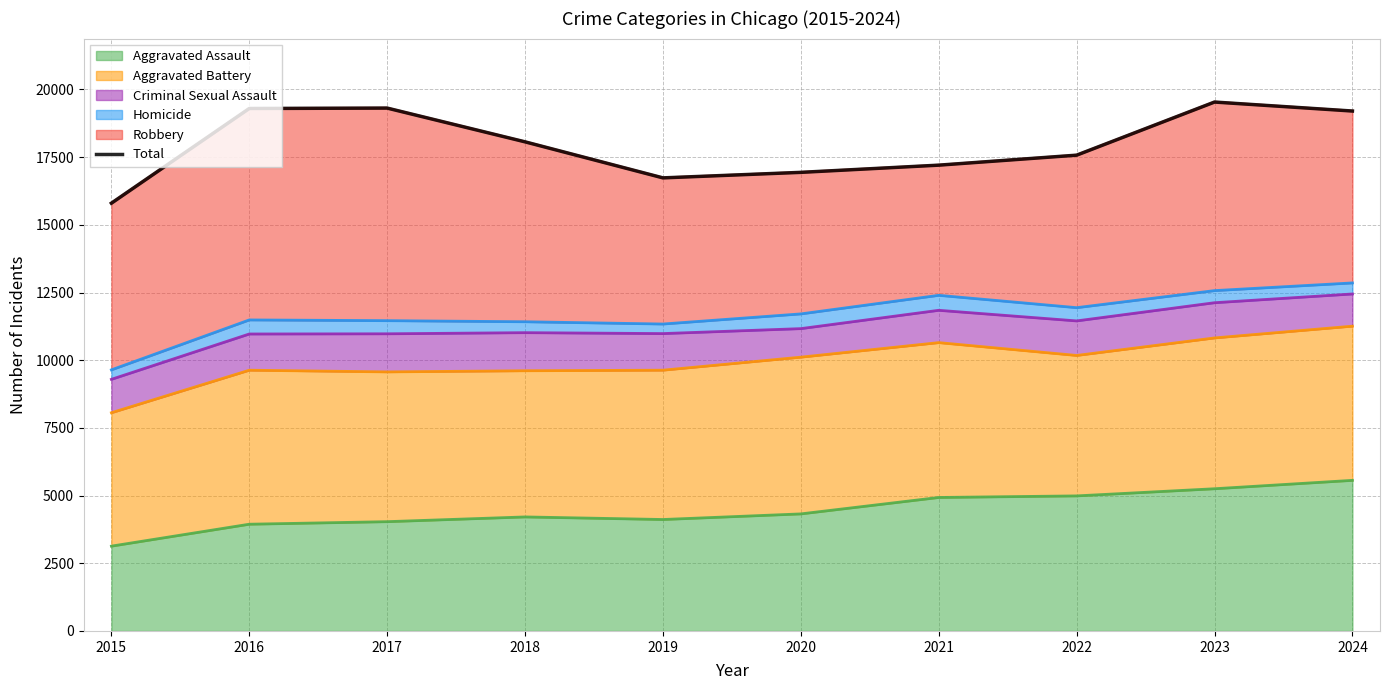

How many interior local peaks (higher than both neighbors) does the data have?

2